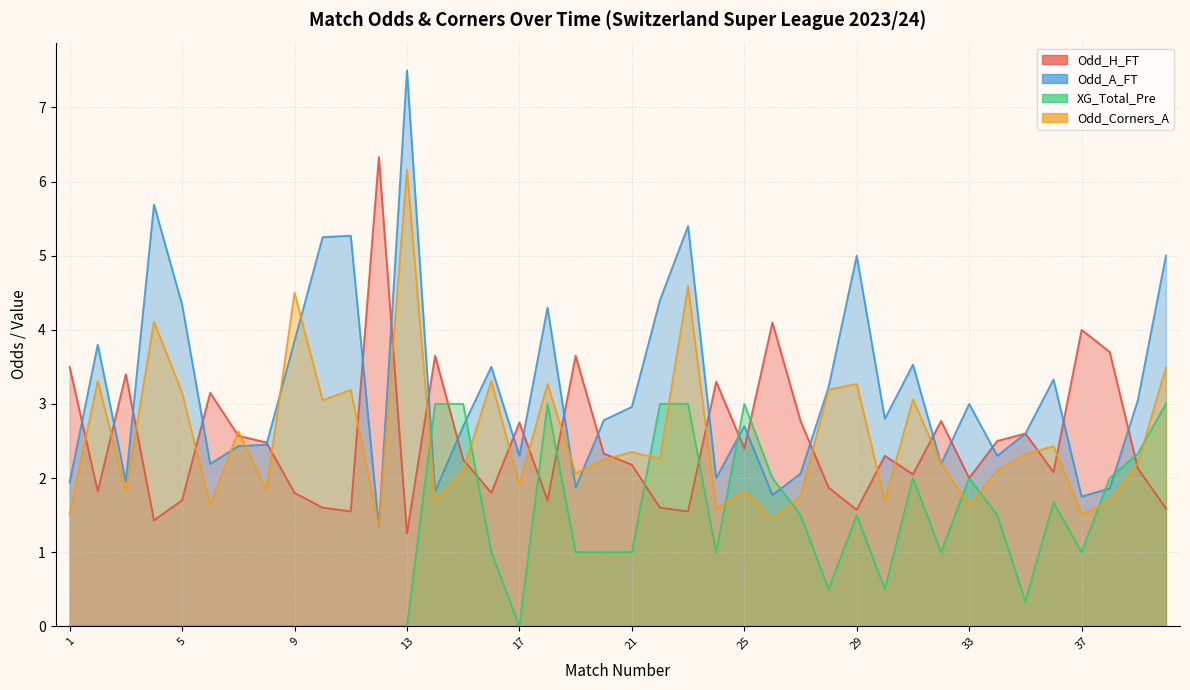

Which series changed the most between 12 and 28?

Odd_H_FT